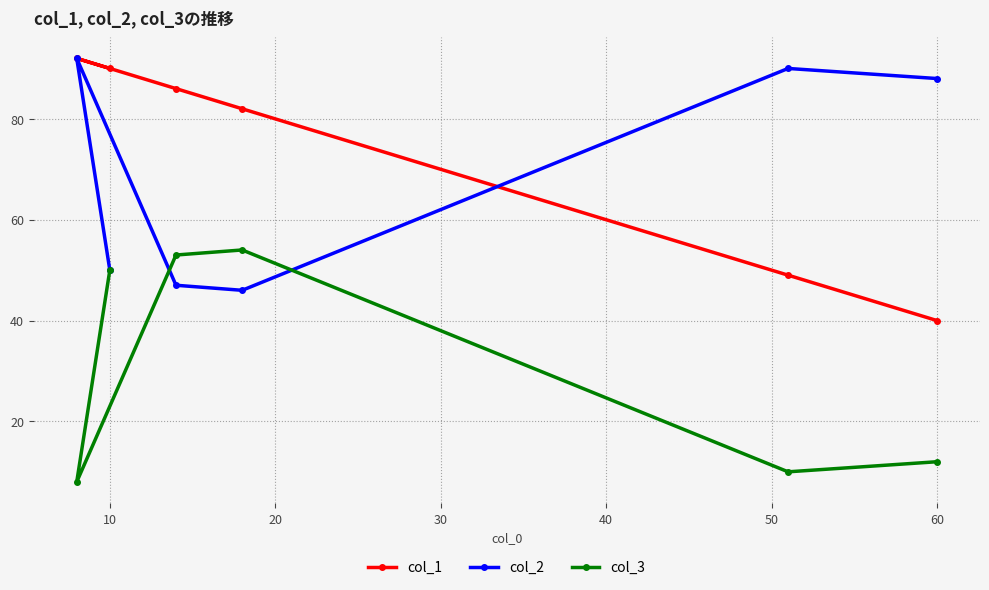

What is the maximum value shown in the chart?

92